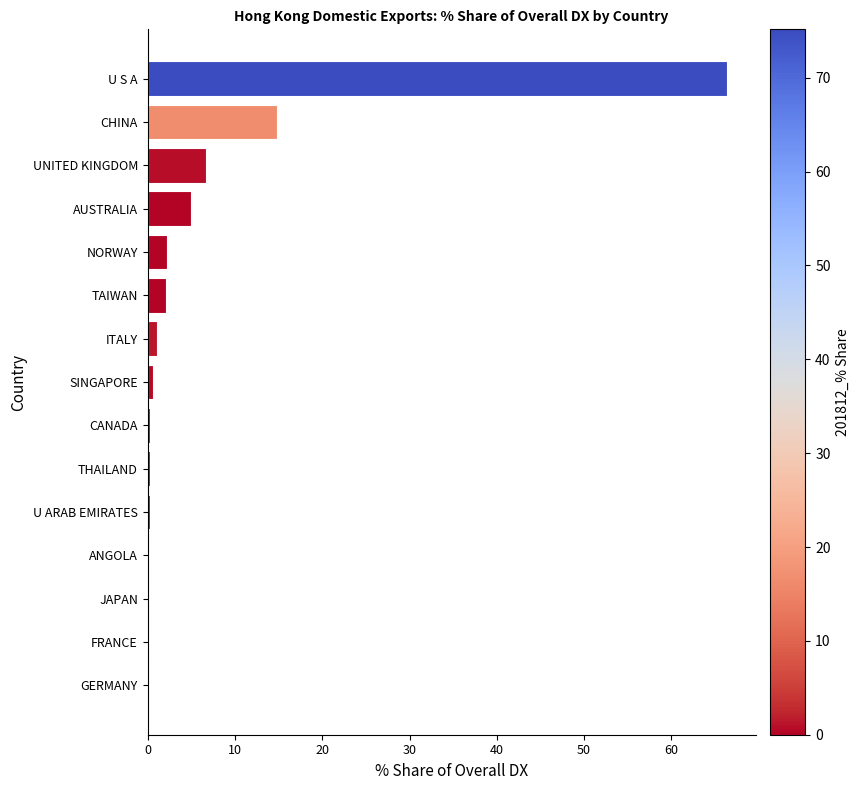

The chart shows a value of 10.6 at UNITED KINGDOM. True or false?

False